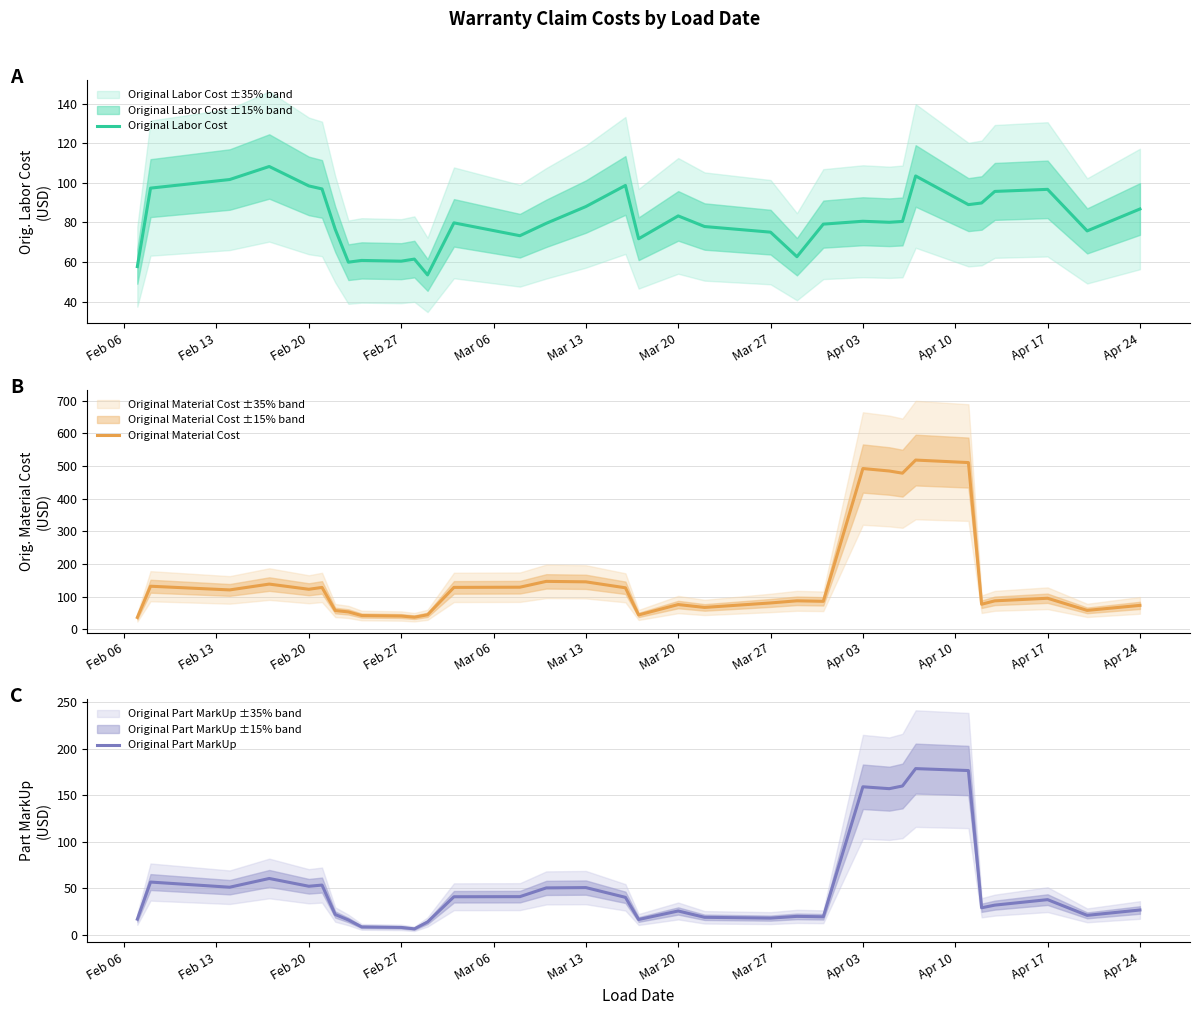

Reading right to left, transcribe all the data shown in this chart.

Original Labor Cost: 86.8	75.8	96.7	95.7	89.8	89.0	103.5	80.5	80.1	80.6	79.2	62.7	75.1	78.0	83.3	71.8	98.7	88.0	79.6	73.3	79.8	53.6	61.5	60.5	60.9	60.0	76.6	96.9	98.4	108.2	101.7	97.3	57.8
Original Material Cost: 73.1	57.8	94.9	87.0	76.6	510.1	517.8	477.7	484.4	491.9	85.5	87.1	80.6	66.8	75.7	43.8	126.9	145.2	146.6	128.7	128.2	44.3	37.0	40.5	42.0	53.1	57.3	128.1	122.4	138.3	120.4	131.7	36.2
Original Part MarkUp: 26.9	21.2	38.0	32.2	29.3	176.4	178.5	159.8	157.0	159.0	19.7	20.1	18.2	19.1	25.9	16.8	40.5	51.0	50.6	41.2	41.1	14.1	6.7	8.3	8.8	16.2	22.1	53.6	52.4	60.7	51.4	56.9	17.1